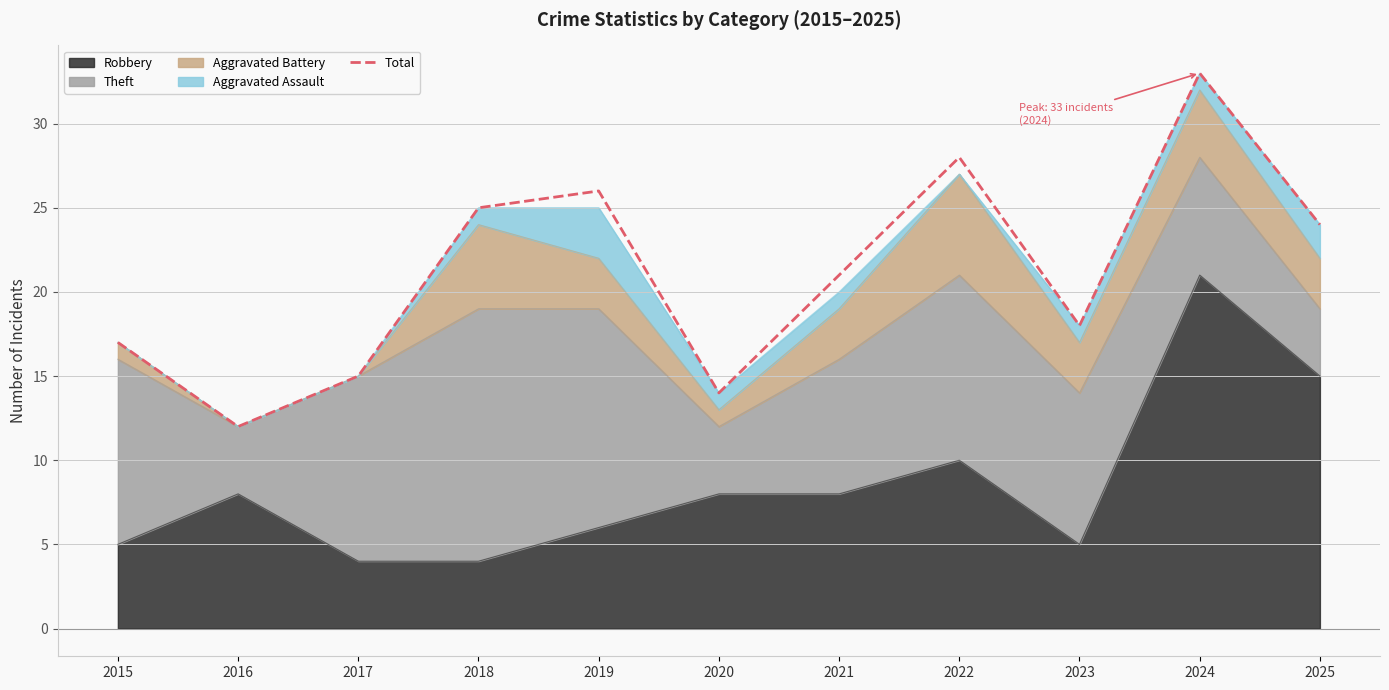

At which category does the data reach its first local peak?

2019